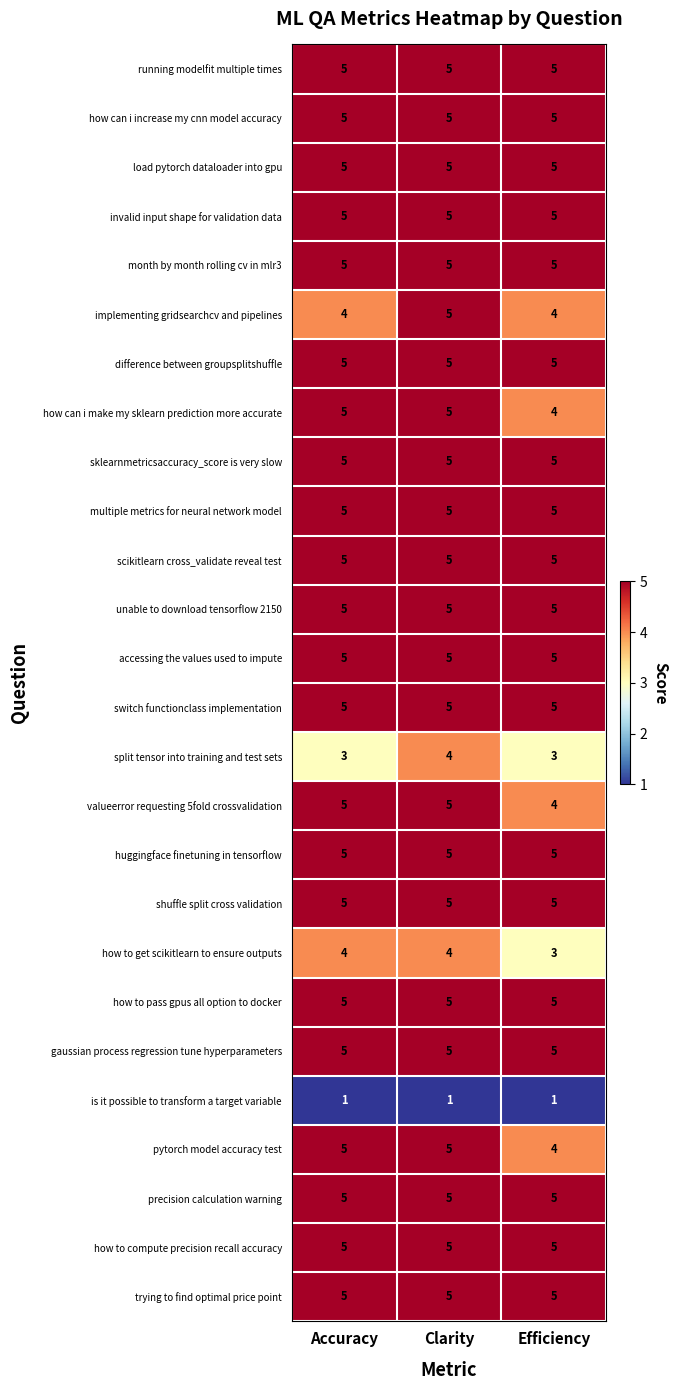

At how many categories does at least one series exceed 3?

3